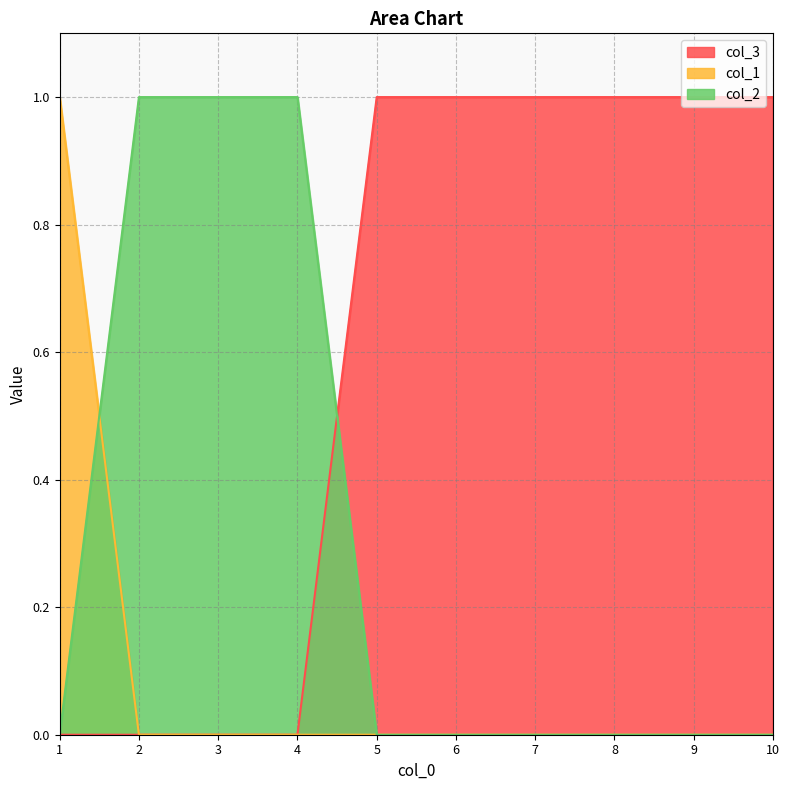

Which series has the widest spread of values?

col_3